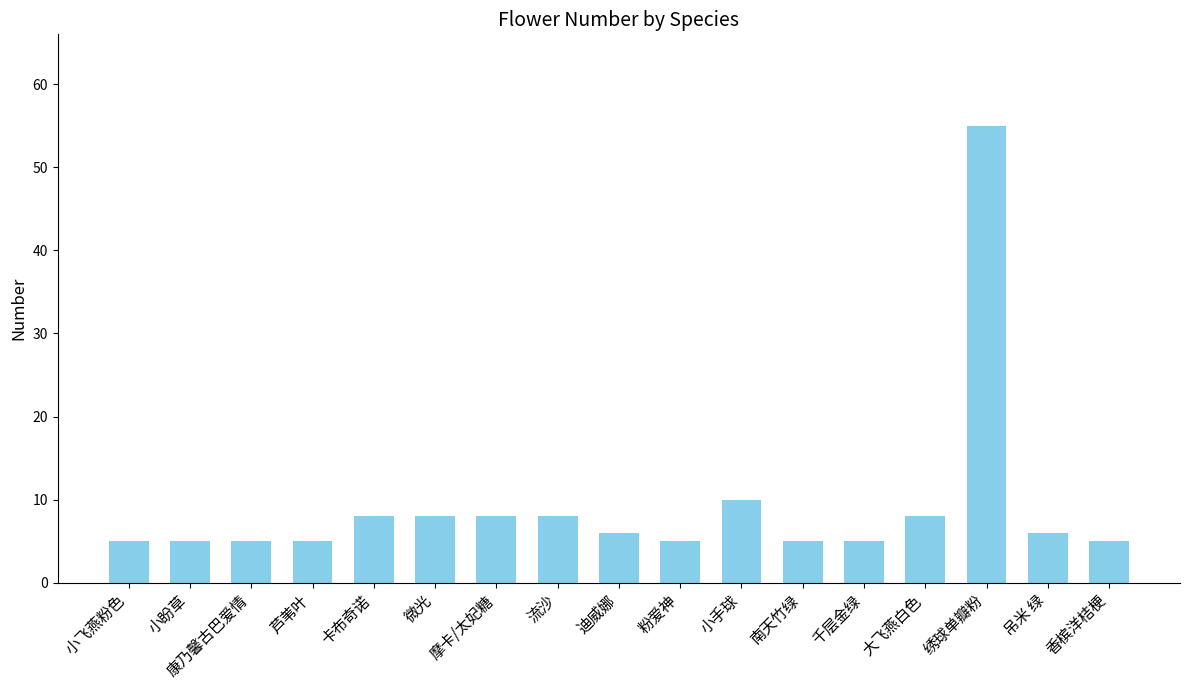

What value does the data have at 芦苇叶, to the nearest 5?

5